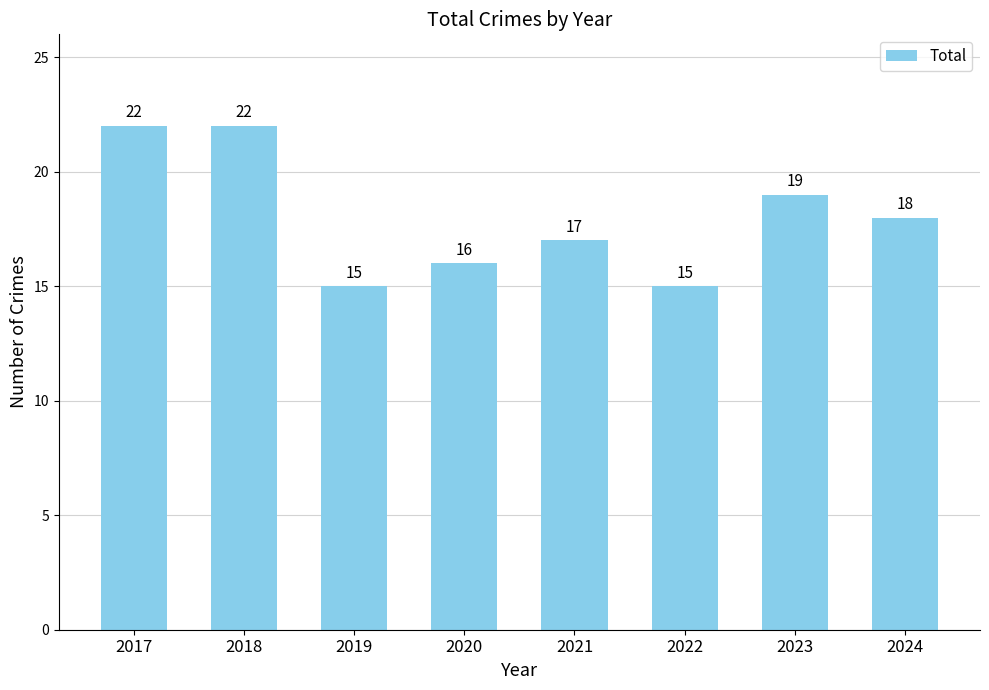

Reading right to left, list all the values displayed in this chart.

18	19	15	17	16	15	22	22